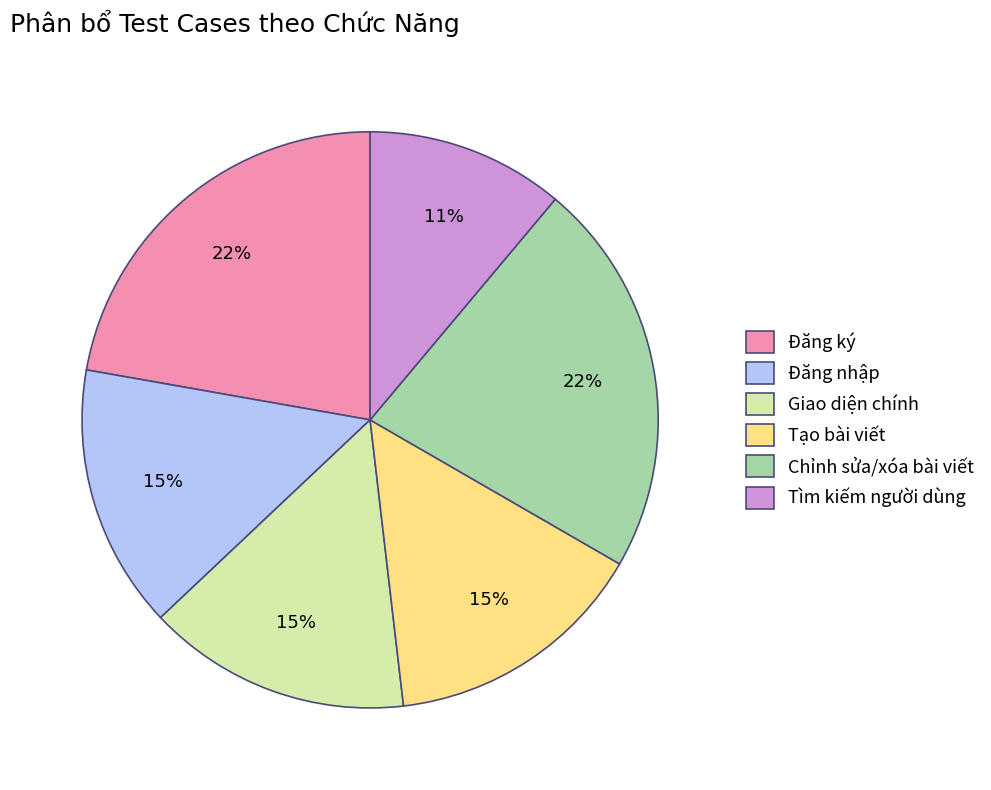

Which category has the smallest portion of the pie?

Tìm kiếm người dùng